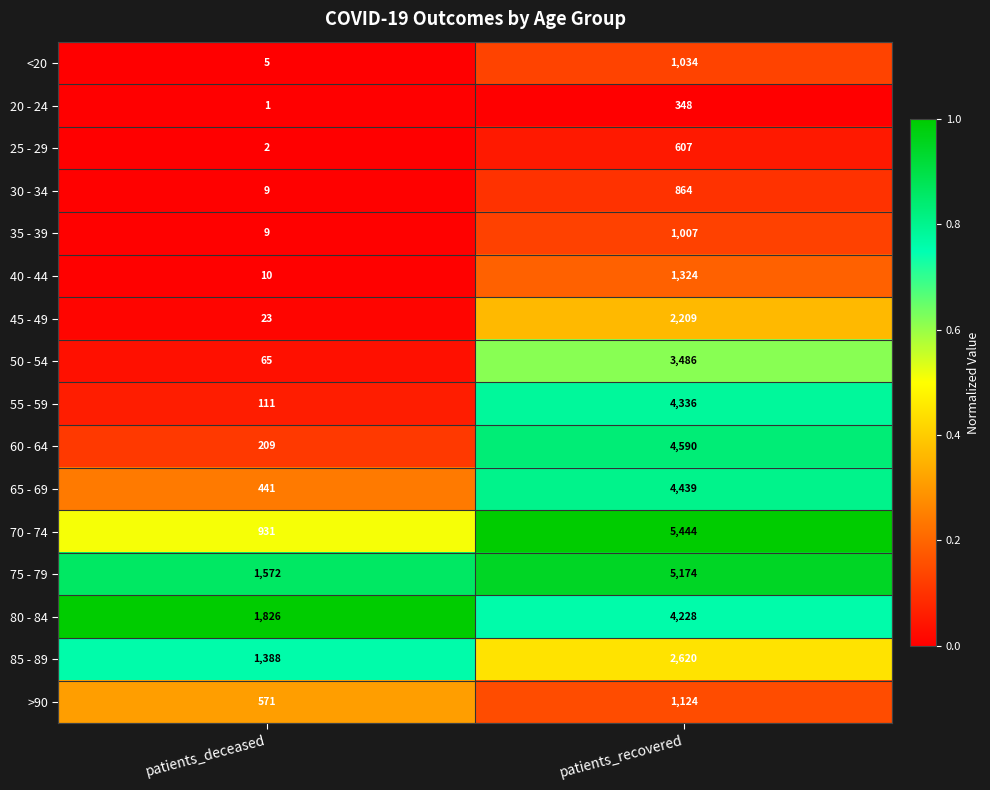

How many categories are shown in the chart?

2